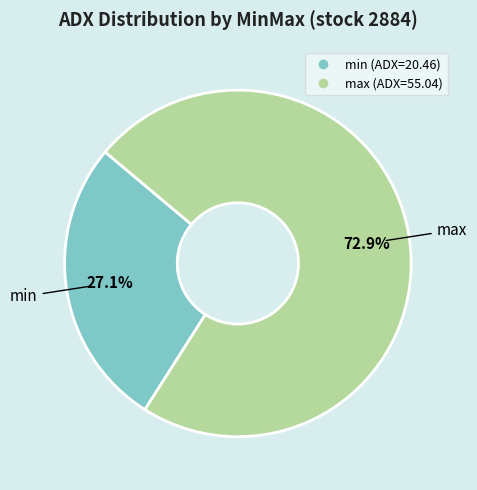

Is it true that max is 73% of the pie?

True